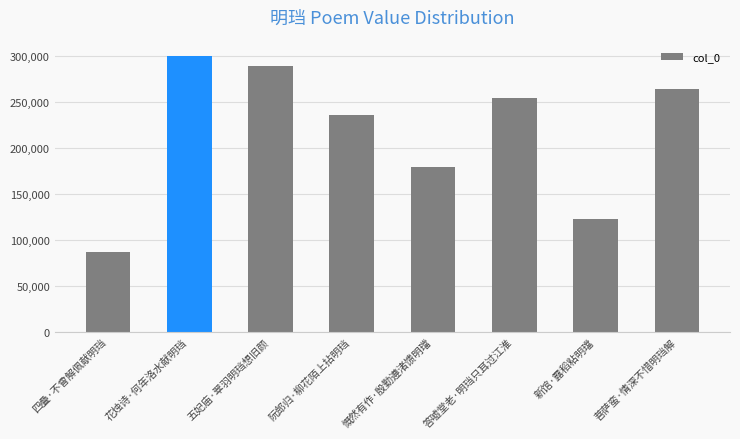

Rank the categories by value from highest to lowest.

花烛诗·何年洛水献明珰, 五妃庙·翠羽明珰想旧颜, 菩萨蛮·情深不惜明珰解, 答嘘堂老·明珰只耳过江淮, 阮郎归·柳花陌上拈明珰, 慨然有作·殷勤遵渚馈明璫, 新馆·露稻粘明璫, 四叠·不曾解佩献明珰